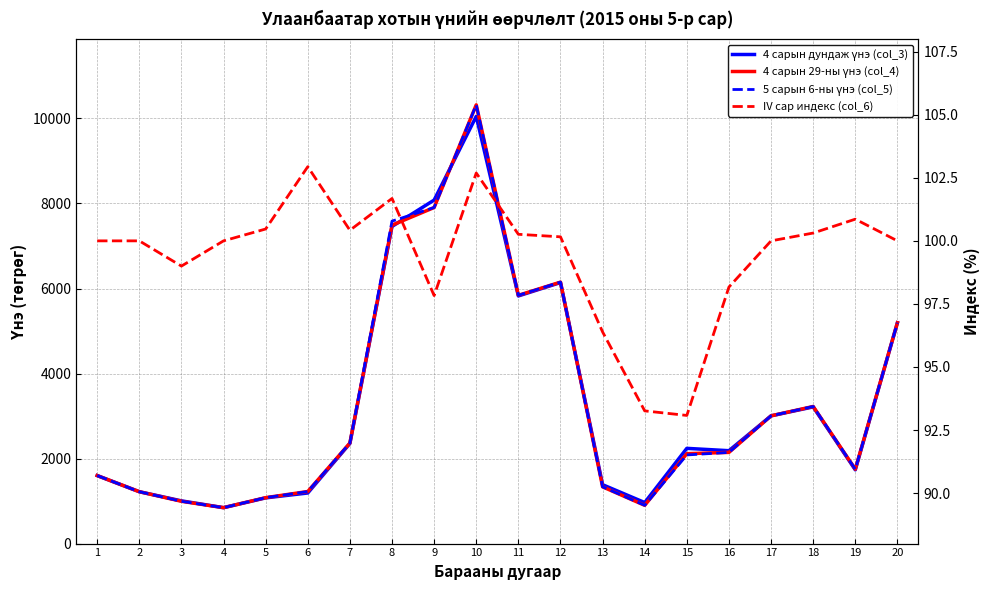

Where is the first local maximum for 5 сарын 6-ны үнэ (col_5)?

10